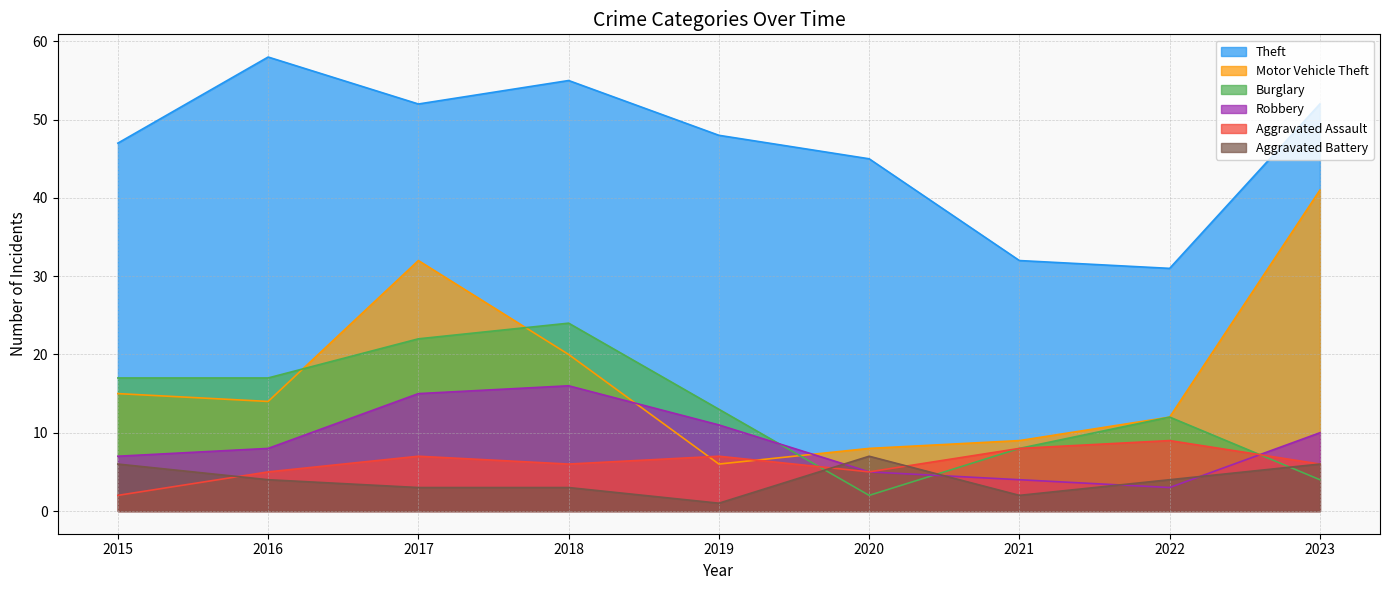

At which label does Burglary reach its peak?

2018